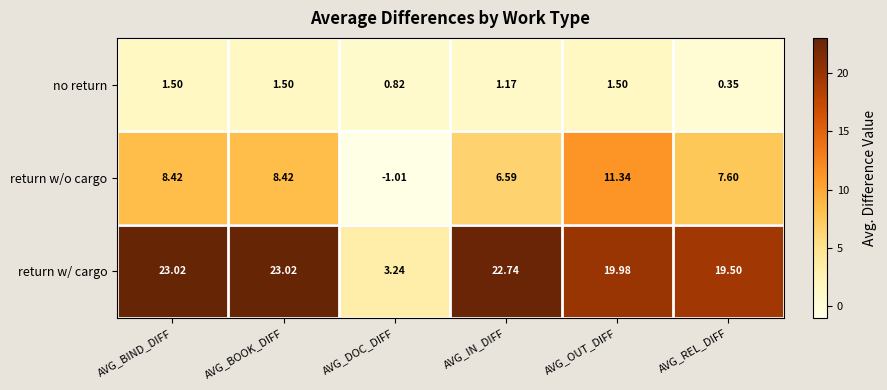

Which series has the largest range (max minus min)?

return w/ cargo